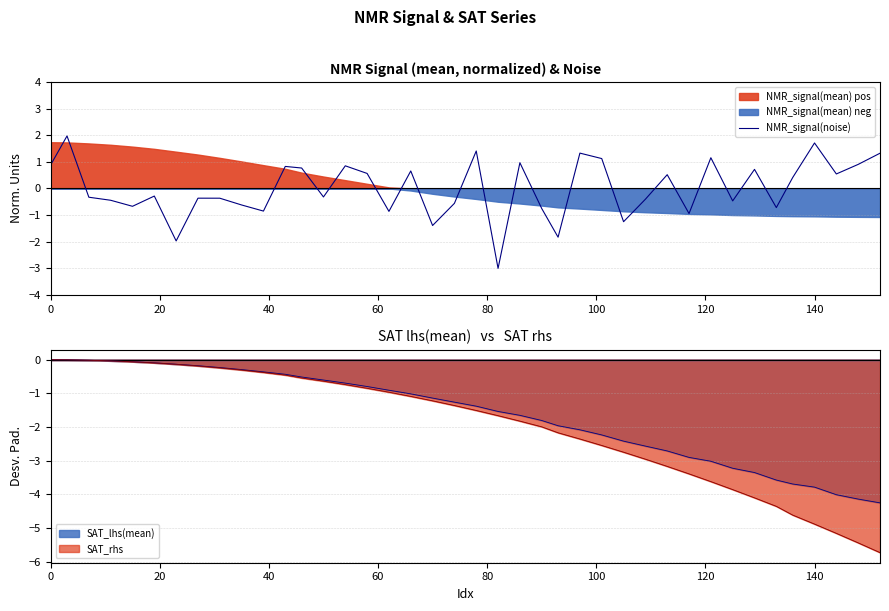

How many values are below zero?

21